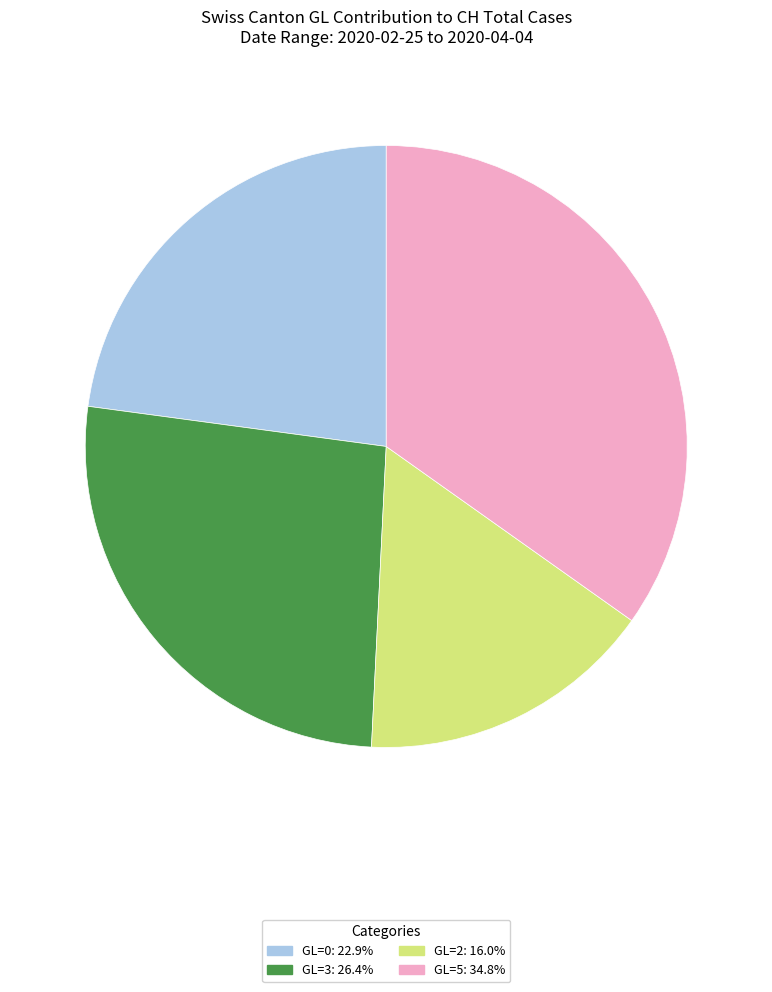

How many slices are in this pie chart?

4